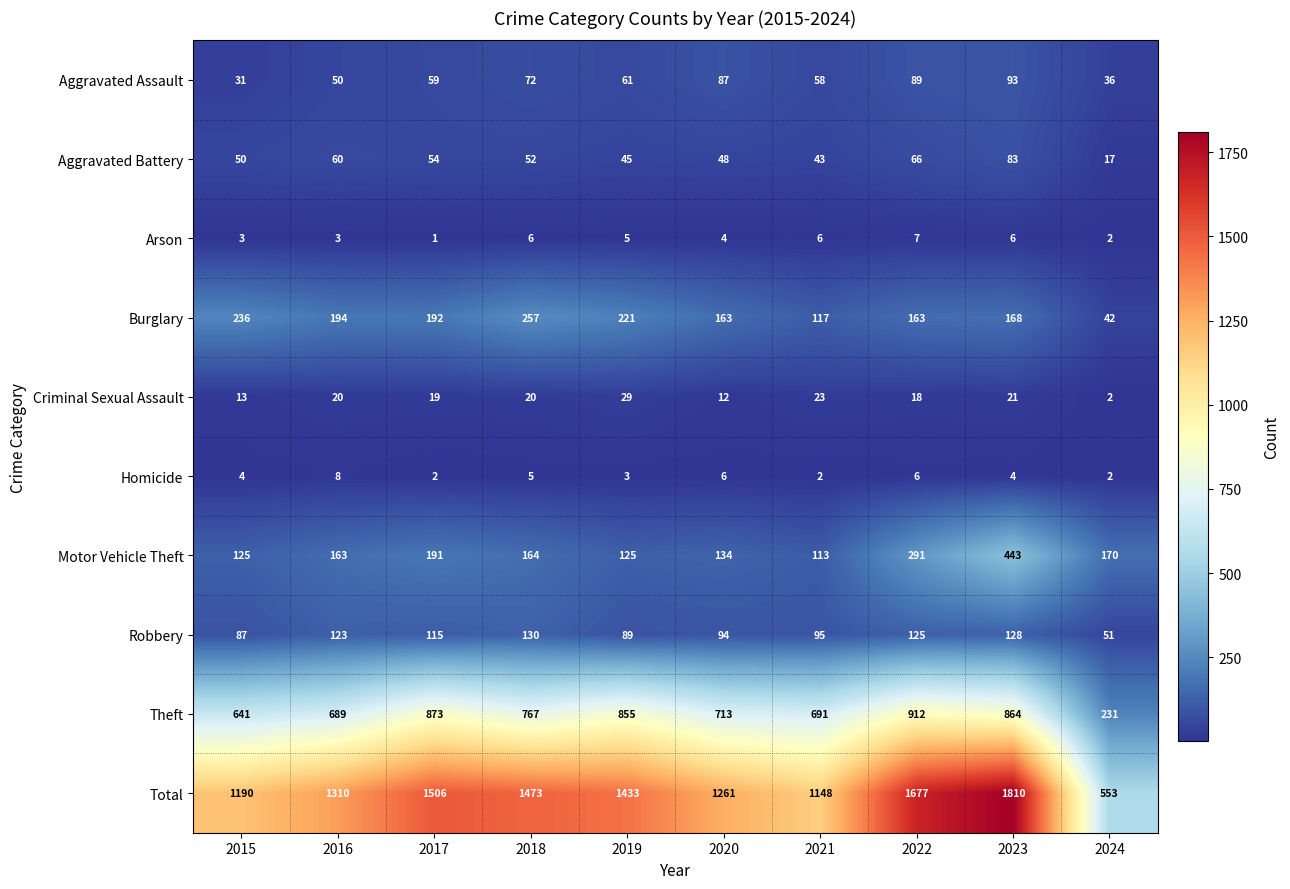

At which label does Theft first exceed 767?

2017